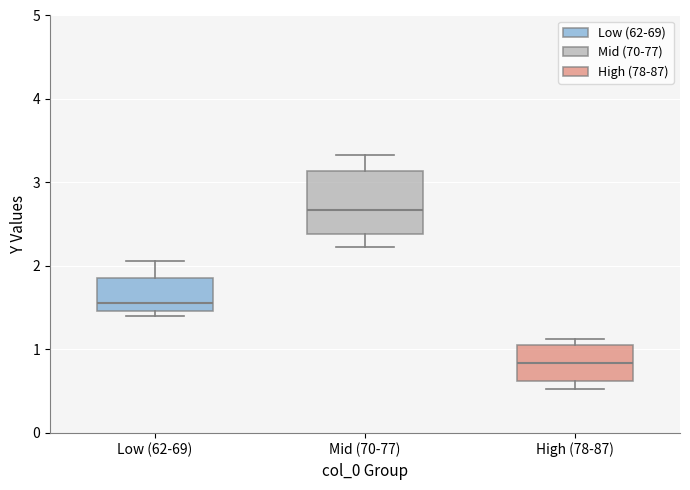

Which box's median line is the lowest?

High (78-87)